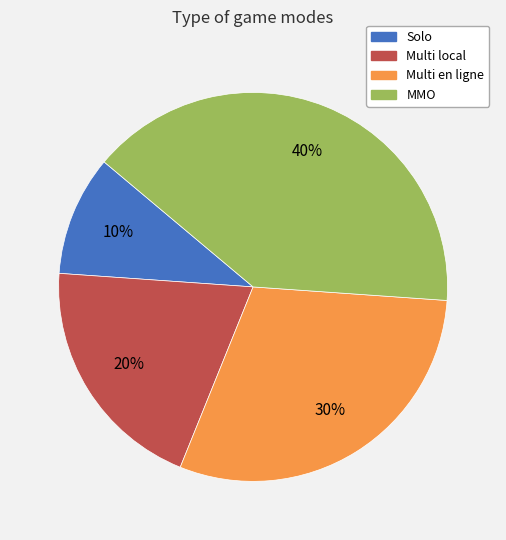

Rank the categories by value from highest to lowest.

MMO, Multi en ligne, Multi local, Solo